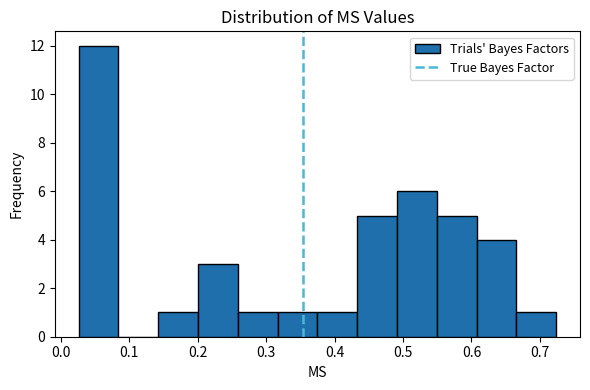

How tall is the bar that spans 0.37 to 0.43 on the x-axis? Neither the bar edges nor the heights are printed on the chart, so give them approximately, as read against the axes.

1